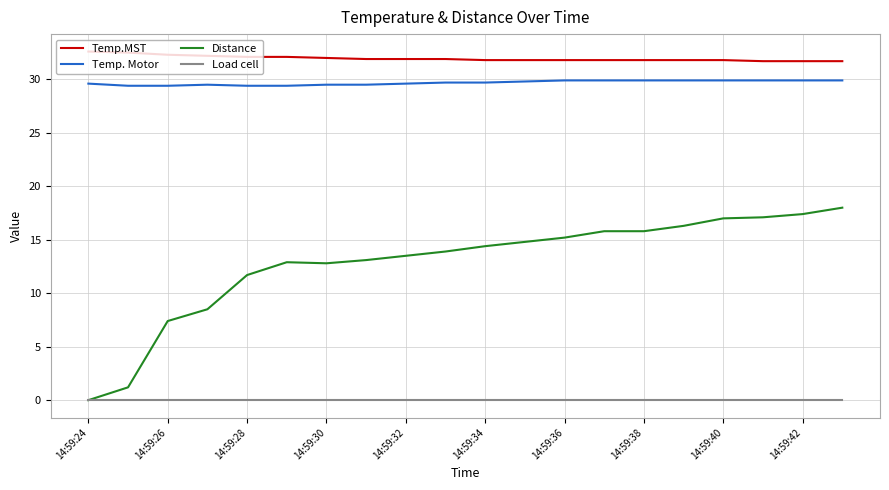

Which series has the largest total across all categories?

Temp.MST